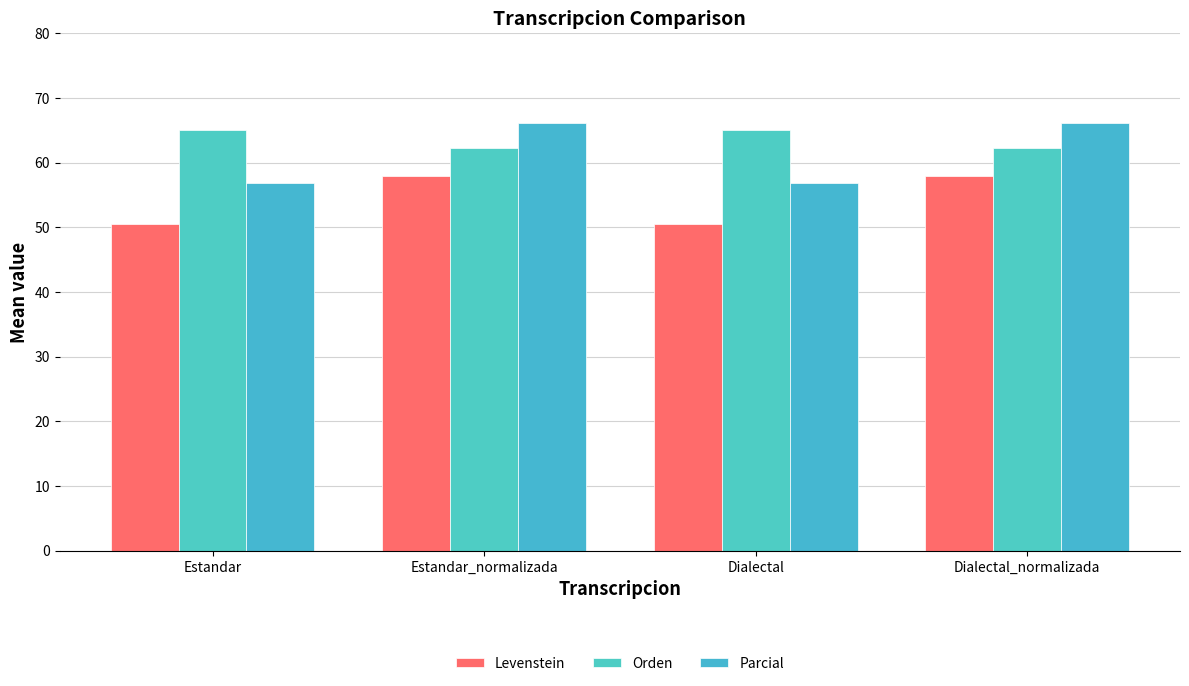

At Estandar, list the series in order from largest to smallest.

Orden, Parcial, Levenstein